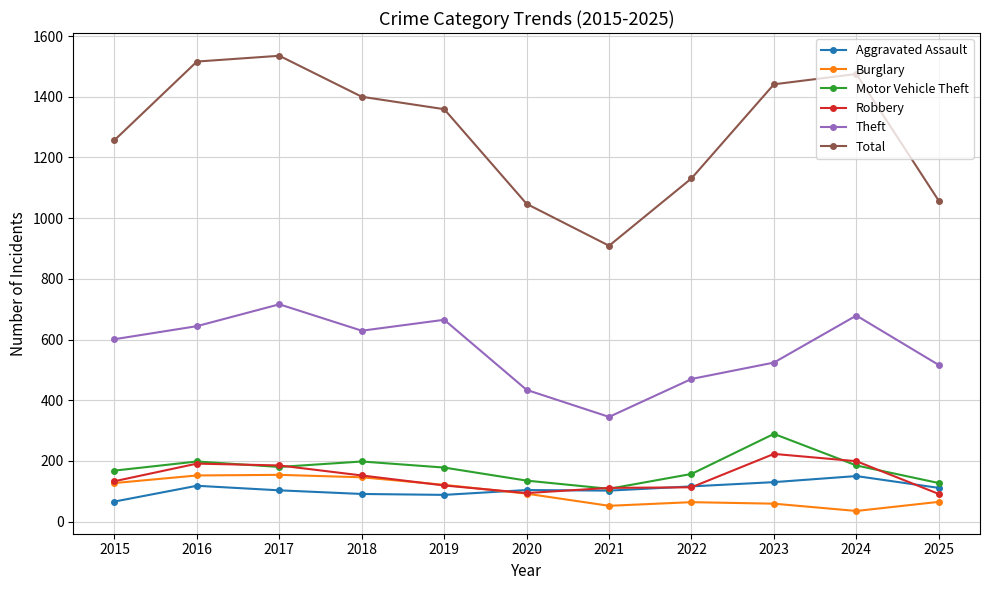

What is the value of the Total point at the 3rd from the left?

1535